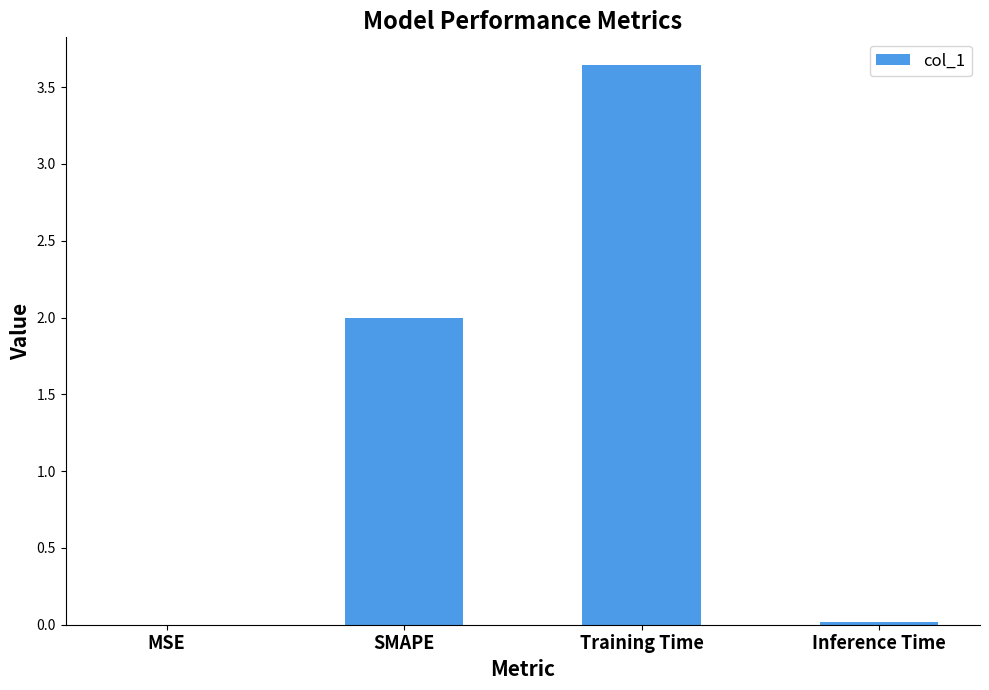

The value at SMAPE is 1.1. True or false?

False